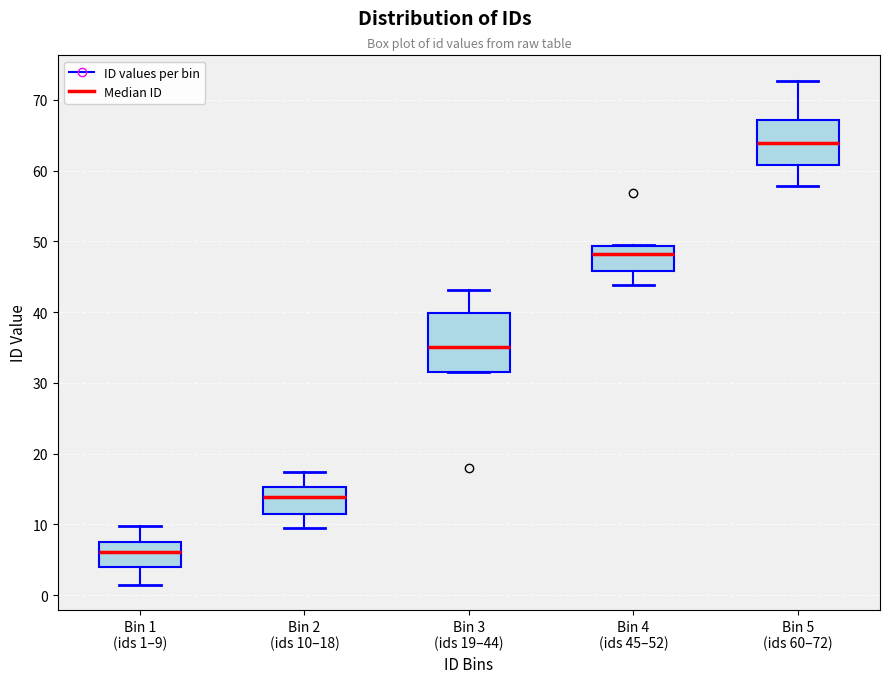

Reading left to right, read every box against the y-axis: the position of its median line, the range the box covers, and the ends of its whiskers. The values are not printed on the chart, so give them approximately, as read against the axis.

Bin 1 (ids 1–9): median 6, box 4 to 7, whiskers 1 to 10
Bin 2 (ids 10–18): median 14, box 12 to 15, whiskers 10 to 17
Bin 3 (ids 19–44): median 35, box 32 to 40, whiskers 32 to 43
Bin 4 (ids 45–52): median 48, box 46 to 49, whiskers 44 to 49
Bin 5 (ids 60–72): median 64, box 61 to 67, whiskers 58 to 73